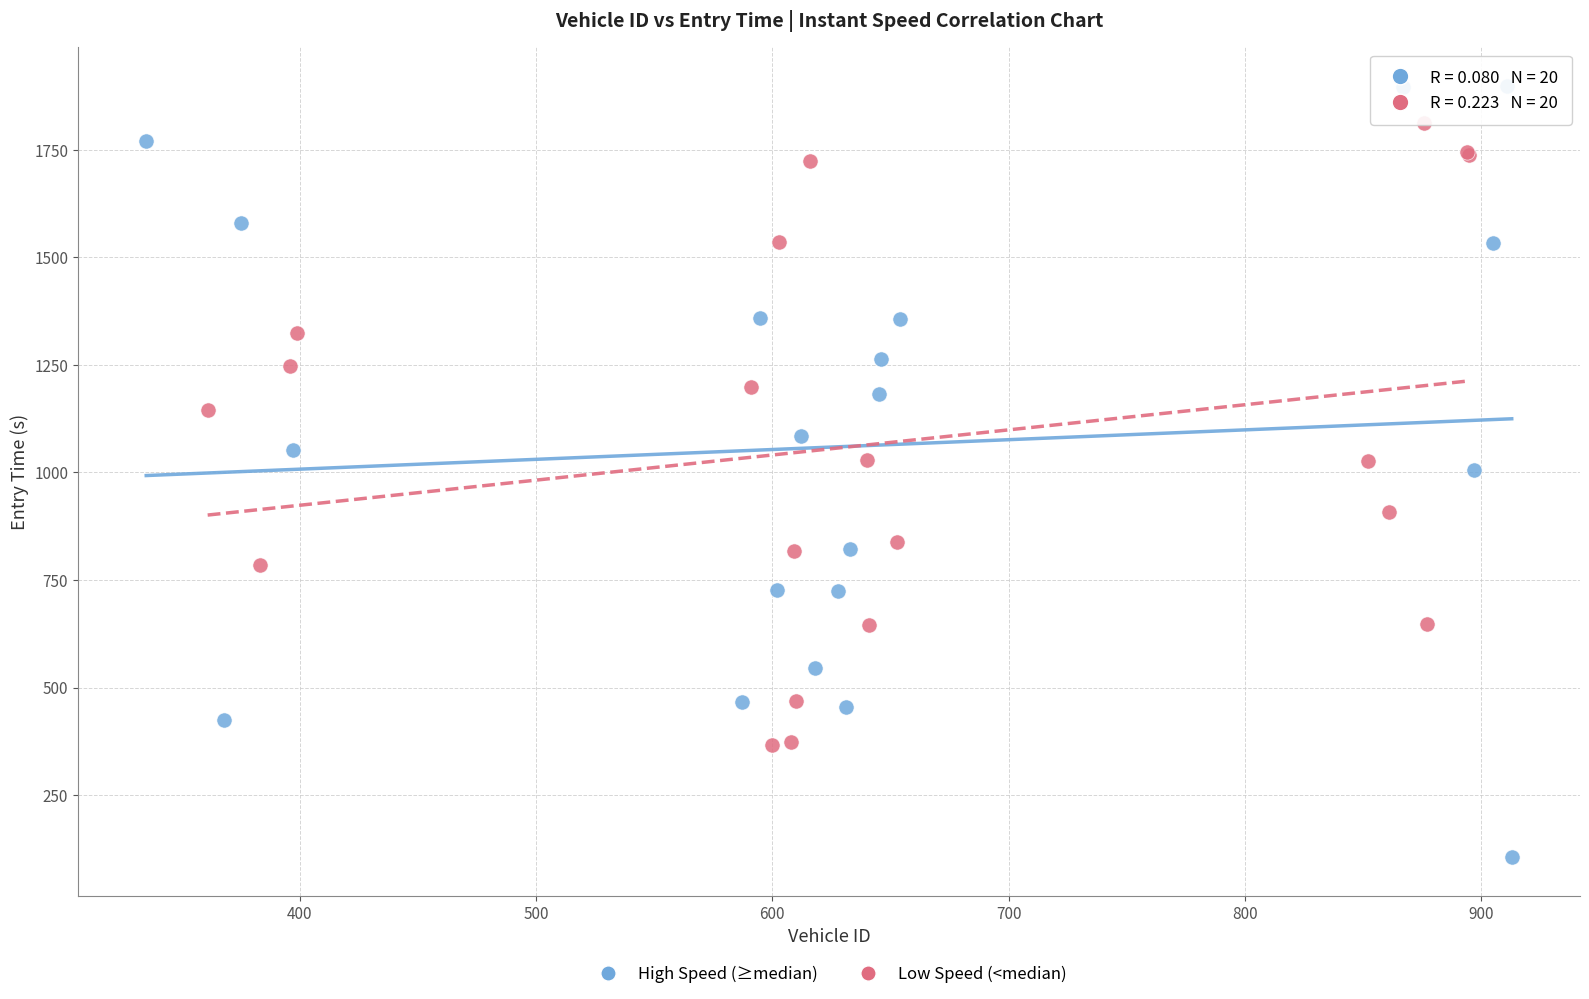

Which series contains the lowest Y value?

High Speed (≥median)